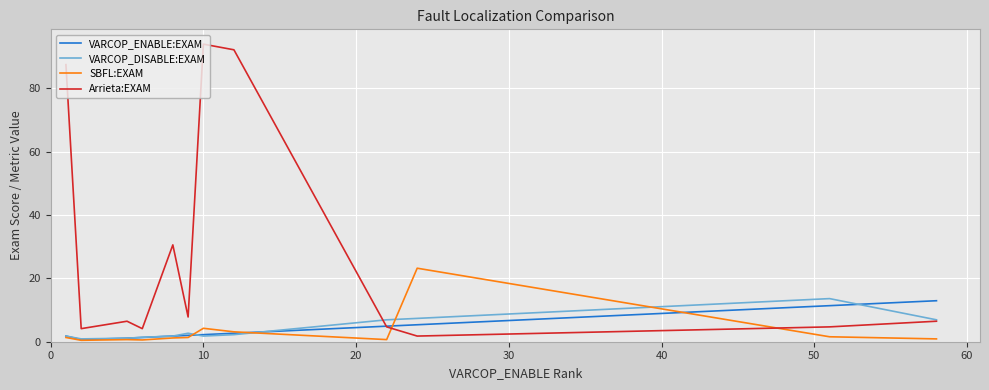

Which series has the largest range (max minus min)?

Arrieta:EXAM